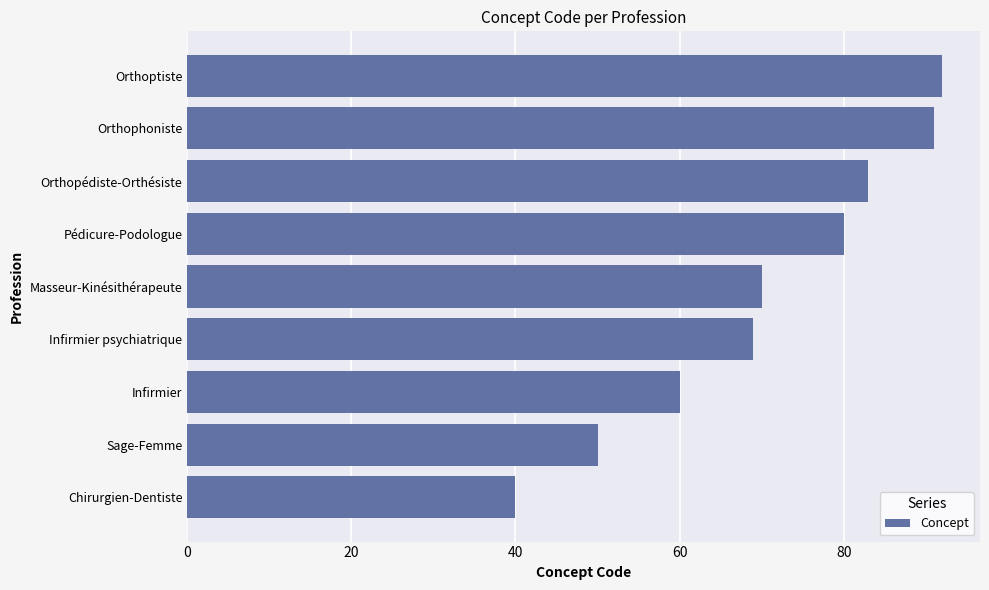

Reading bottom to top, what are all the values shown in this chart?

40	50	60	69	70	80	83	91	92